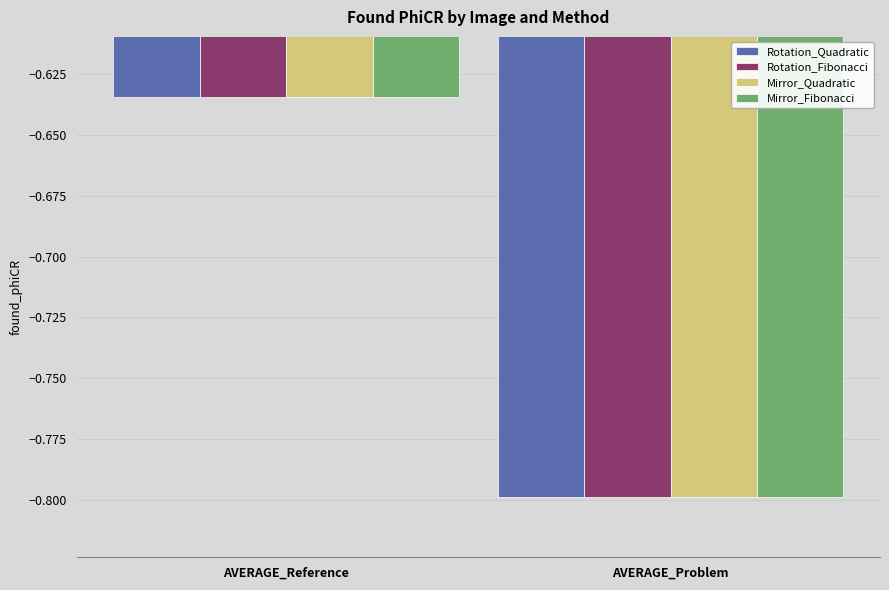

What is the approximate value of Mirror_Quadratic at AVERAGE_Problem?

-0.8